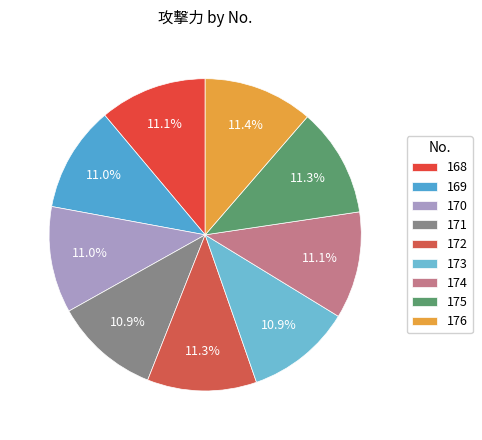

What percentage is the 169 slice, to the nearest percent?

11%